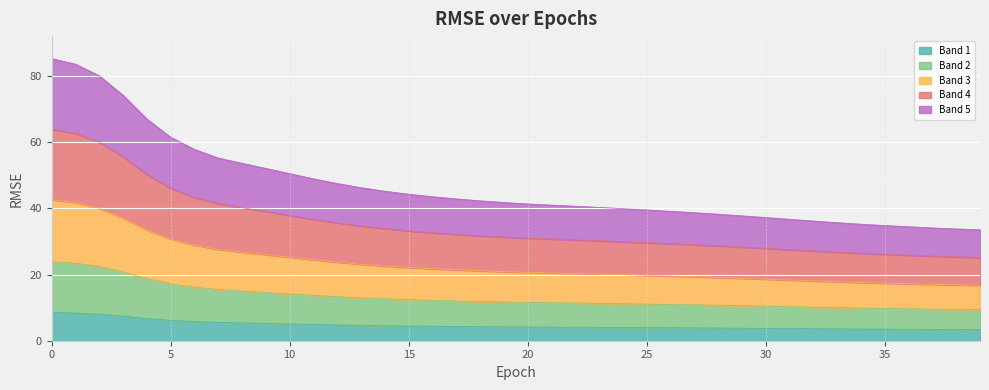

List the labels in order of value, smallest first.

39, 38, 37, 36, 35, 34, 33, 32, 31, 30, 29, 28, 27, 26, 25, 24, 23, 22, 21, 20, 19, 18, 17, 16, 15, 14, 13, 12, 11, 10, 9, 8, 7, 6, 5, 4, 3, 2, 1, 0